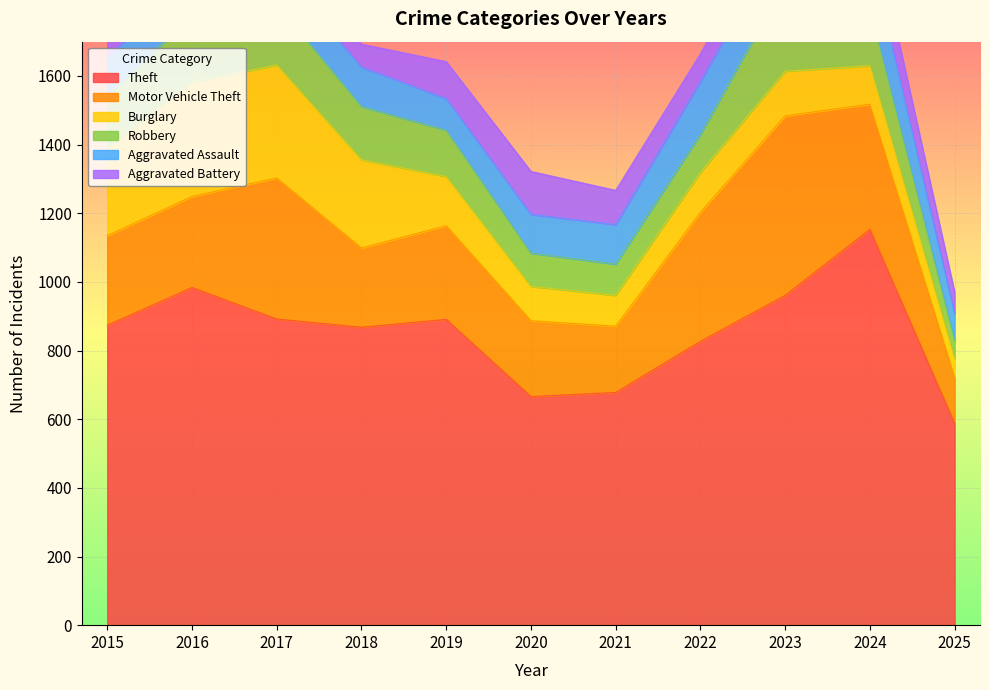

How many interior local peaks does the Burglary series have?

2